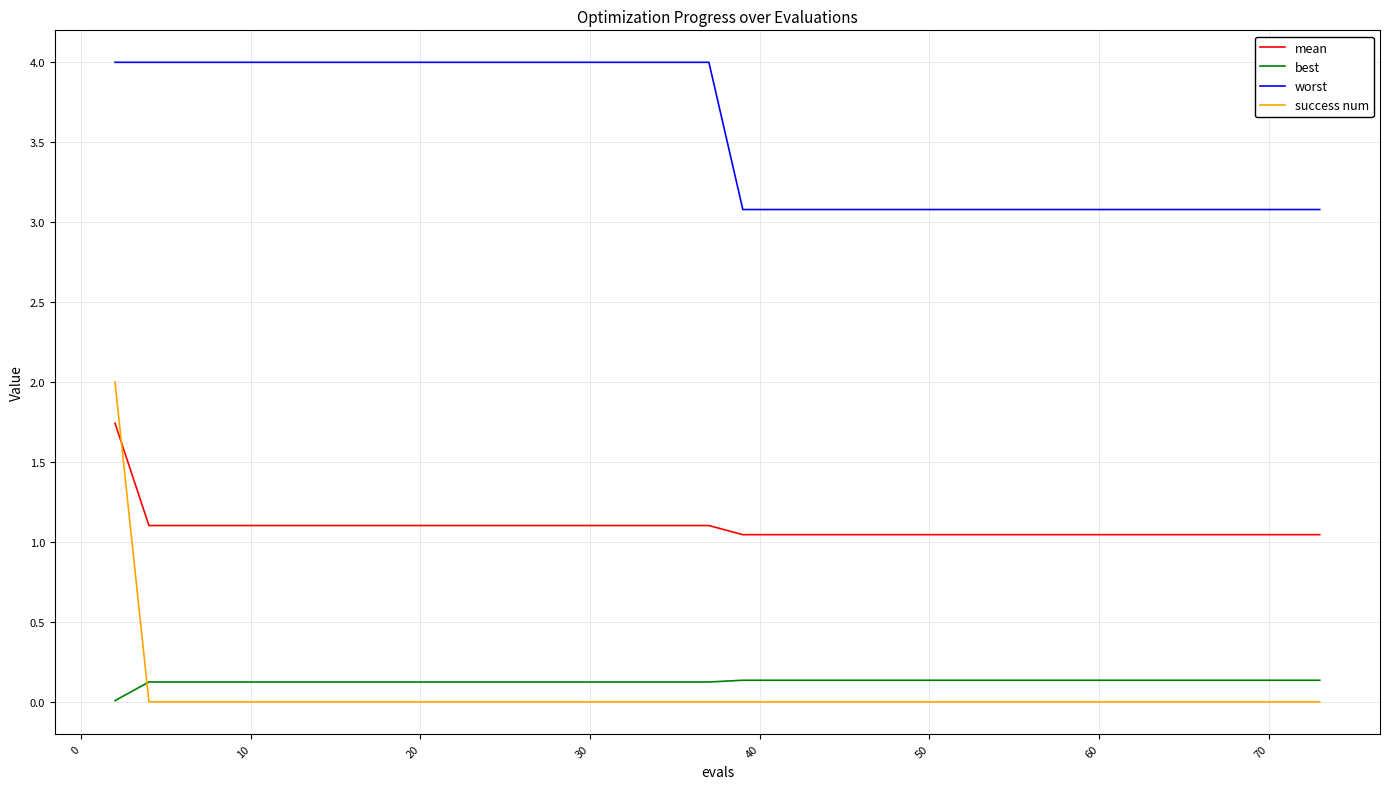

What is the difference between the maximum and minimum values in the success num series?

2.0